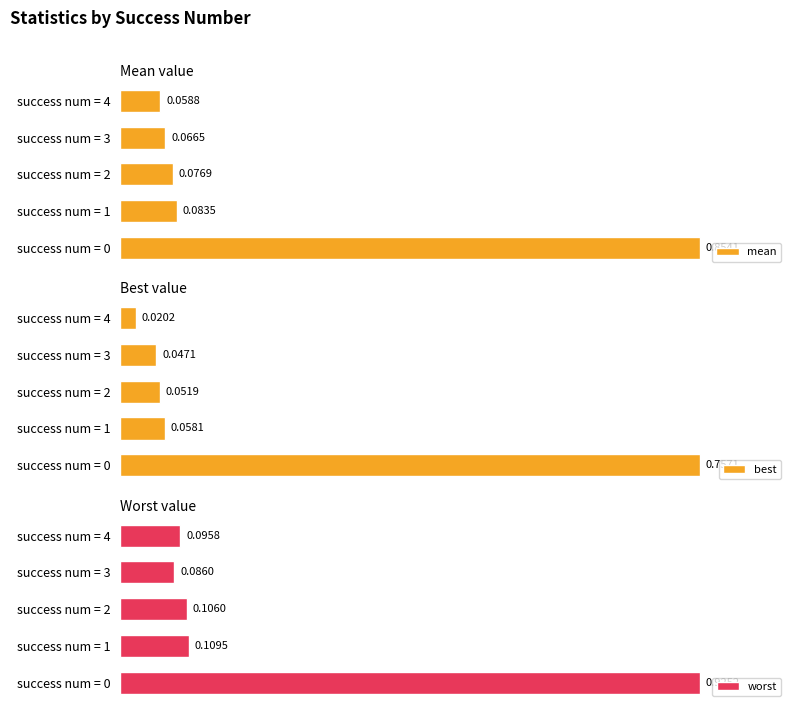

List the labels in order of mean value, largest first.

success num = 0, success num = 1, success num = 2, success num = 3, success num = 4